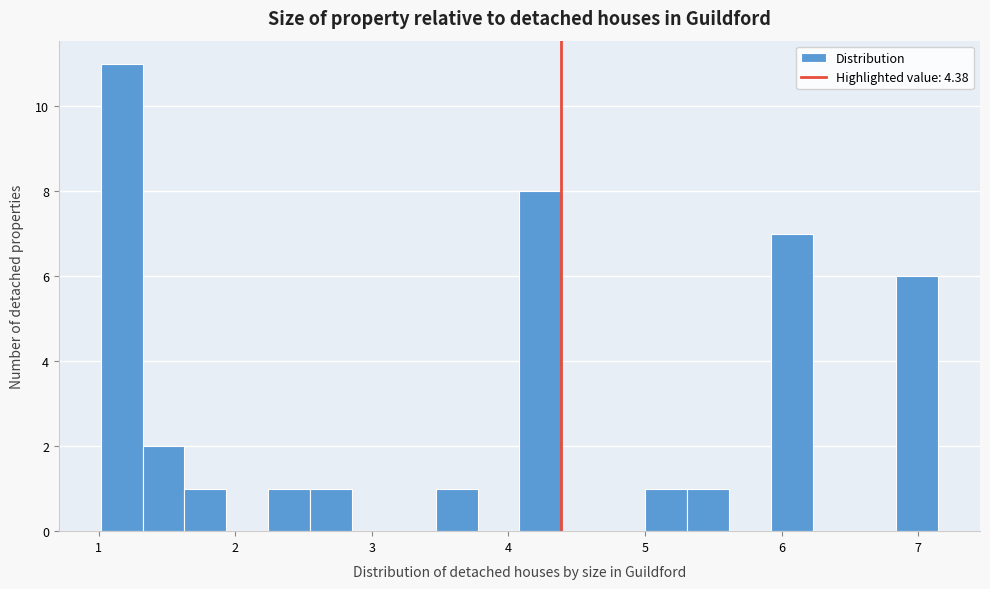

Read against the x-axis, roughly where is the centre of the tallest bar?

1.2